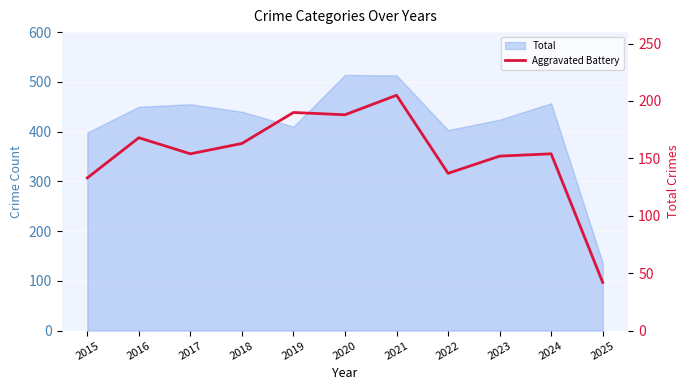

Between 2024 and 2015, which is larger?

2024